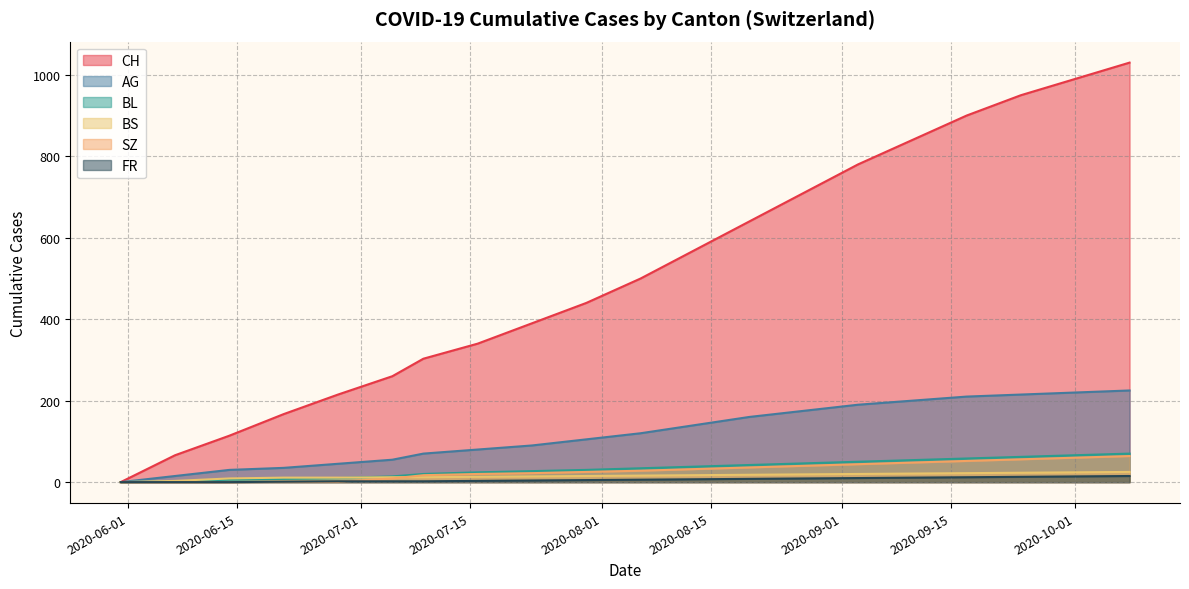

What are all the series names shown in the legend?

CH, AG, BL, BS, SZ, FR